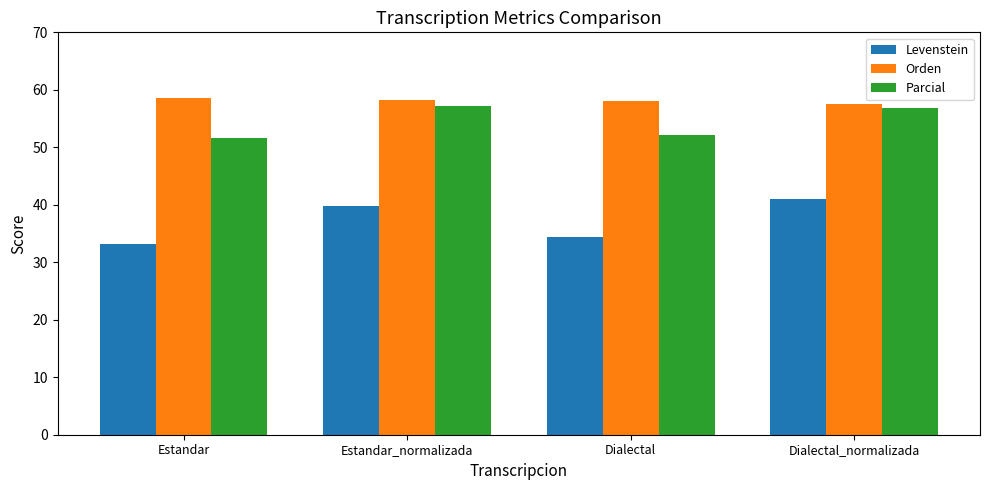

What is the difference between the maximum and minimum values in the Parcial series?

5.5